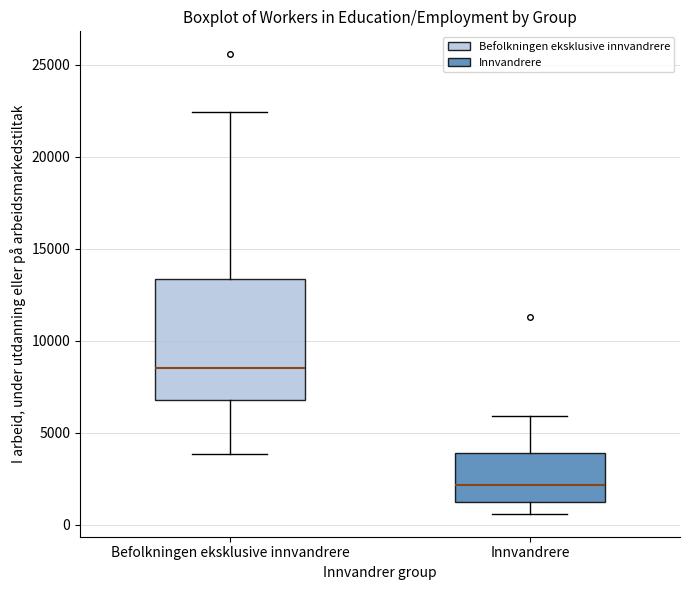

Where is the upper edge of the box for Innvandrere on the y-axis? The values are not printed on the chart, so give them approximately, as read against the axis.

4000